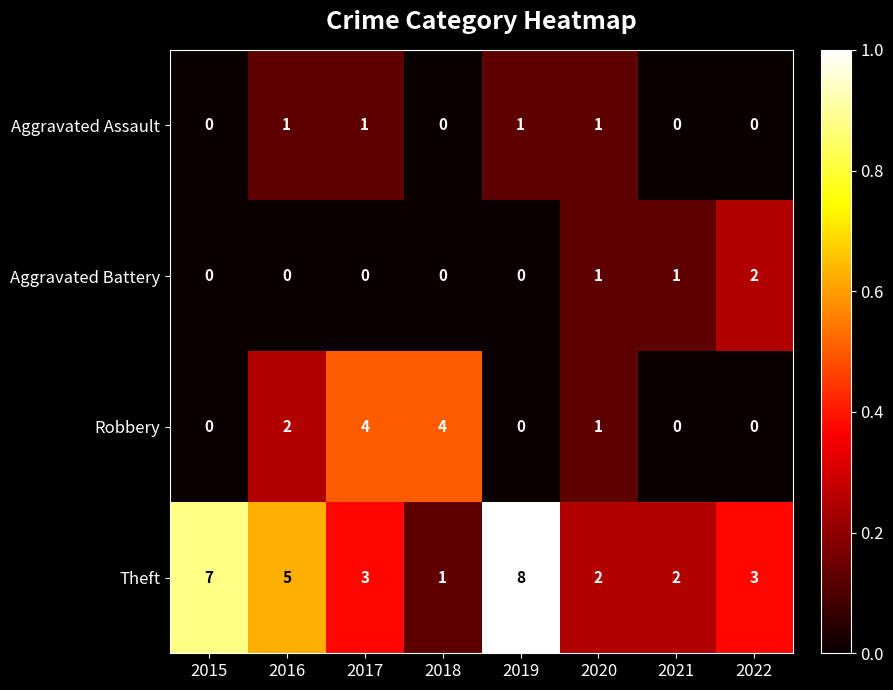

Count the number of categories in the chart.

8